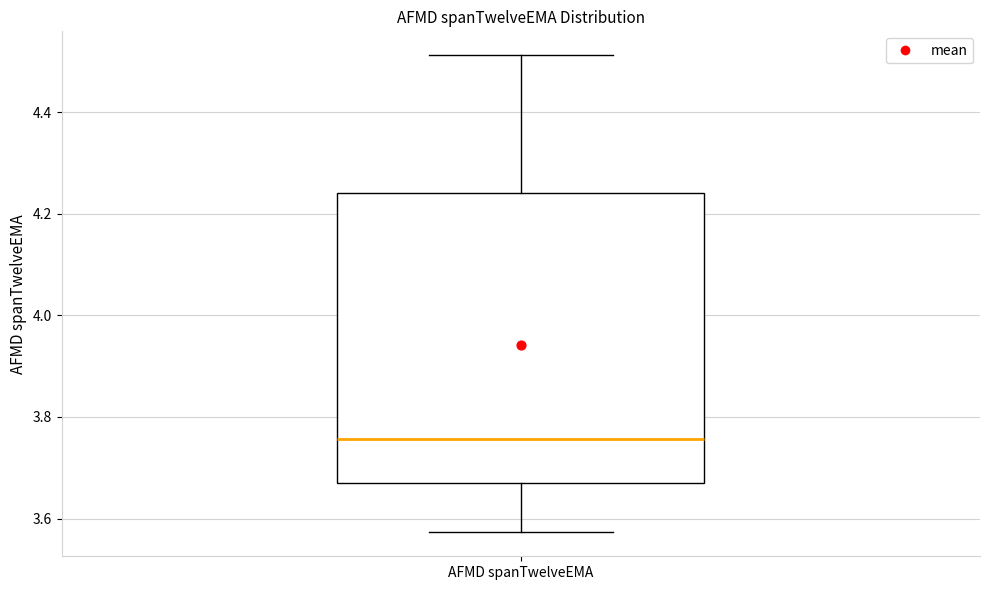

Transcribe this box plot: give where the median line is, the range the box spans, and where the two whiskers end, as read against the y-axis. The values are not printed on the chart, so give them approximately, as read against the axis.

median 3.76, box 3.68 to 4.24, whiskers 3.58 to 4.52